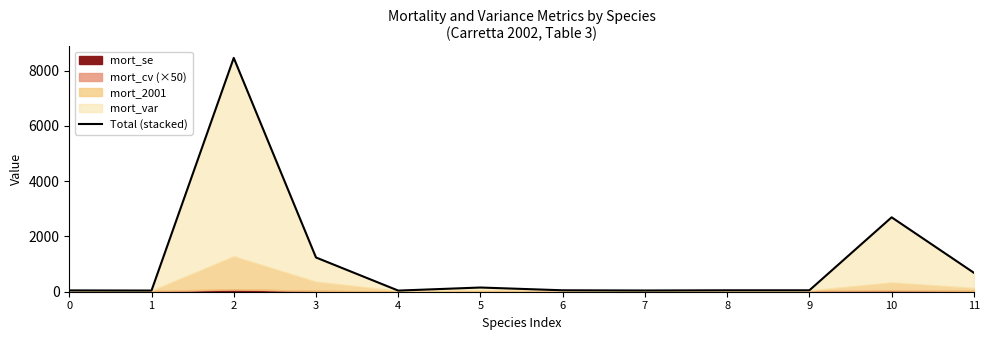

What is the sum of all values?

13569.0